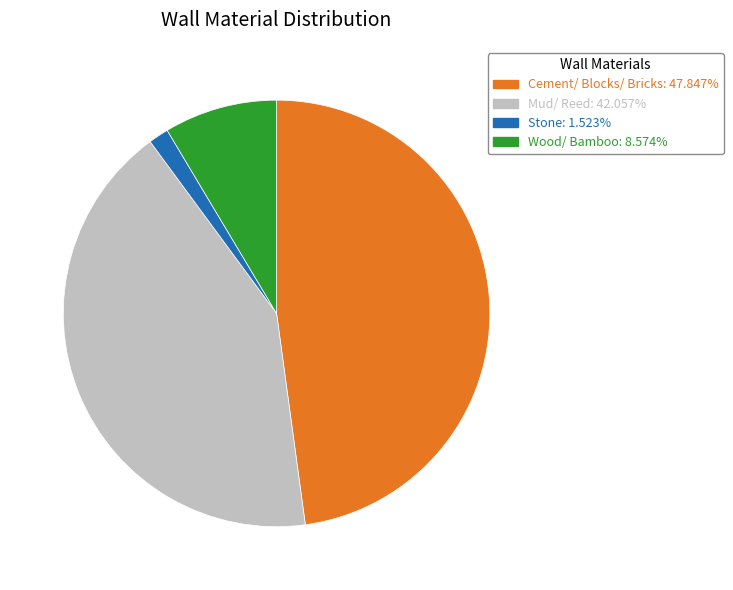

Is there a majority slice in this chart?

No